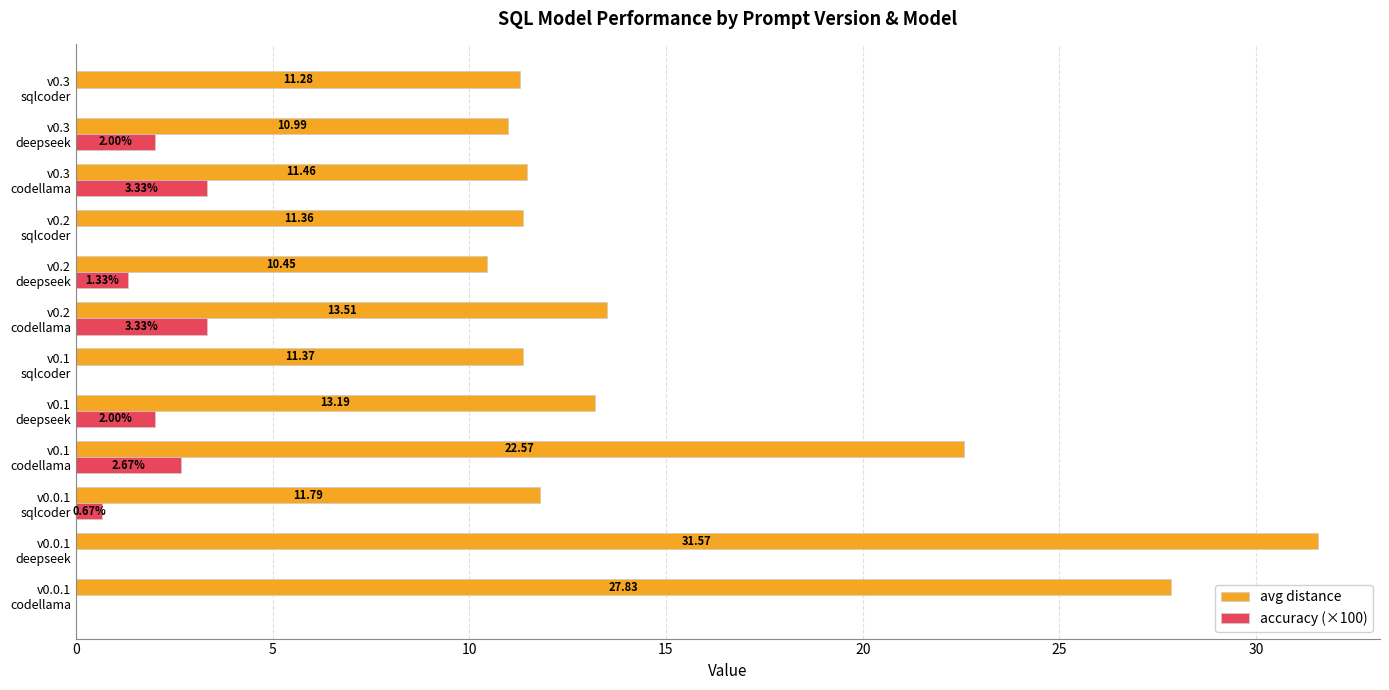

Which series has the largest total across all categories?

avg distance